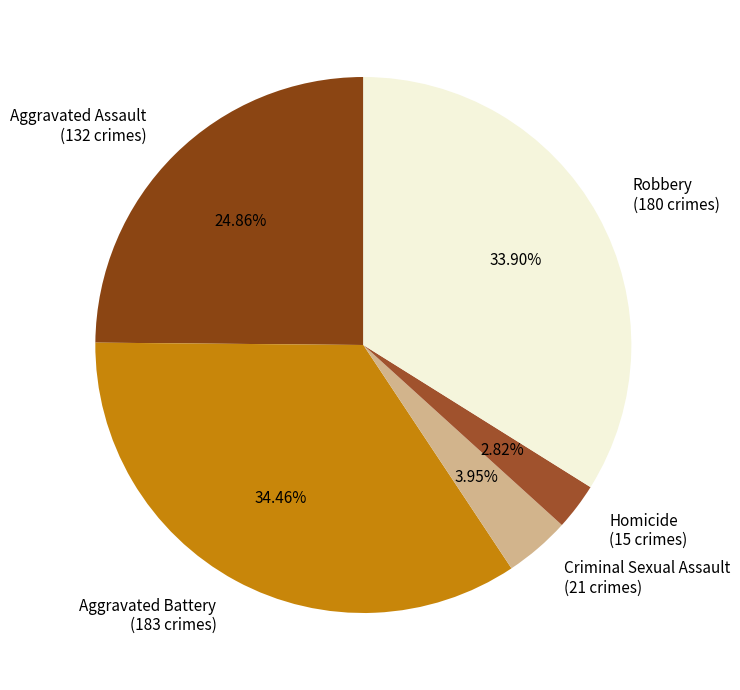

What portion of the pie excludes Homicide?

97.2%